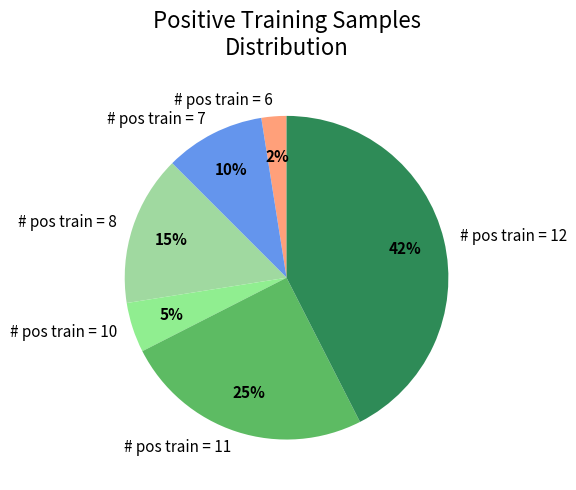

Does # pos train = 6 represent more than half of the total?

No